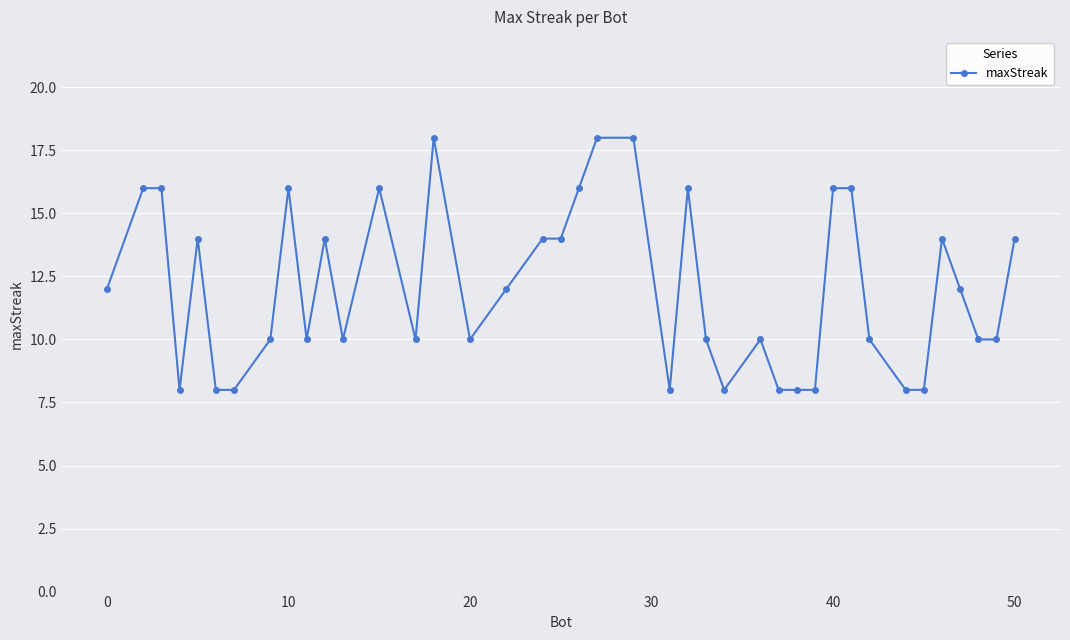

How many values are between 10 and 16?

27